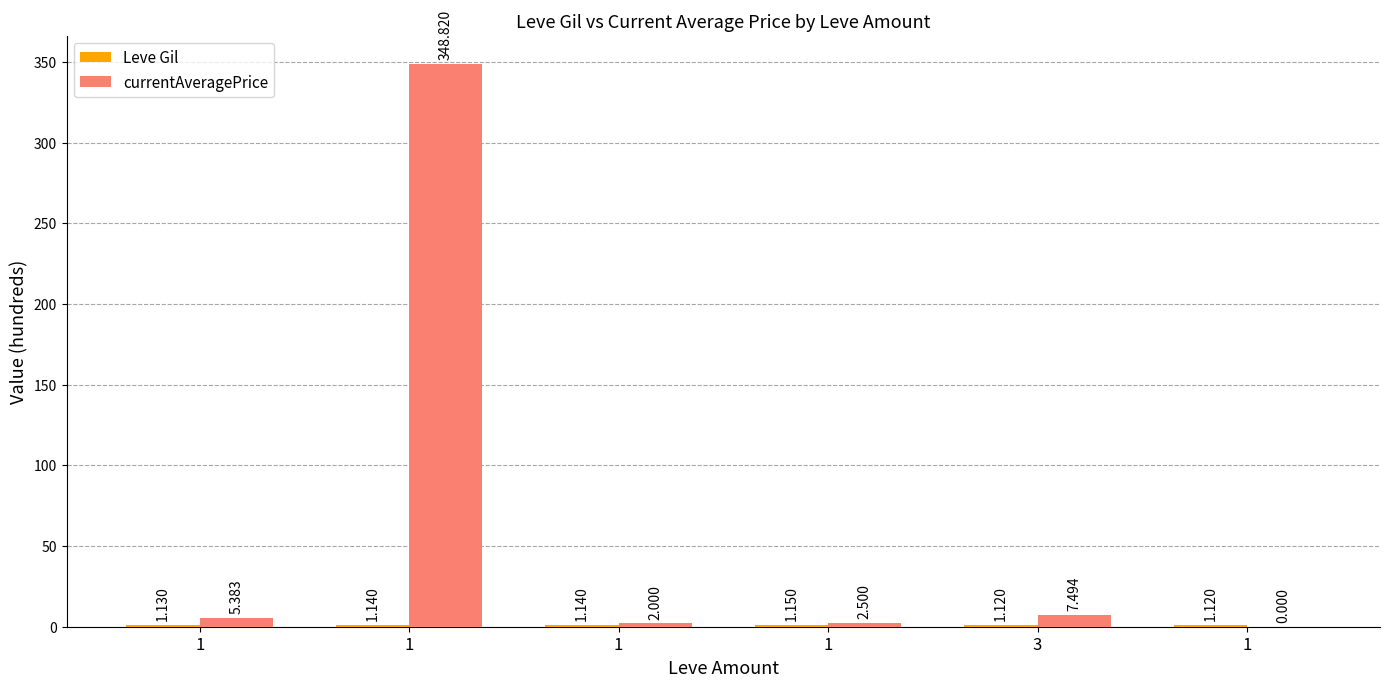

What is the difference between the maximum and second lowest values in the currentAveragePrice series?

346.8